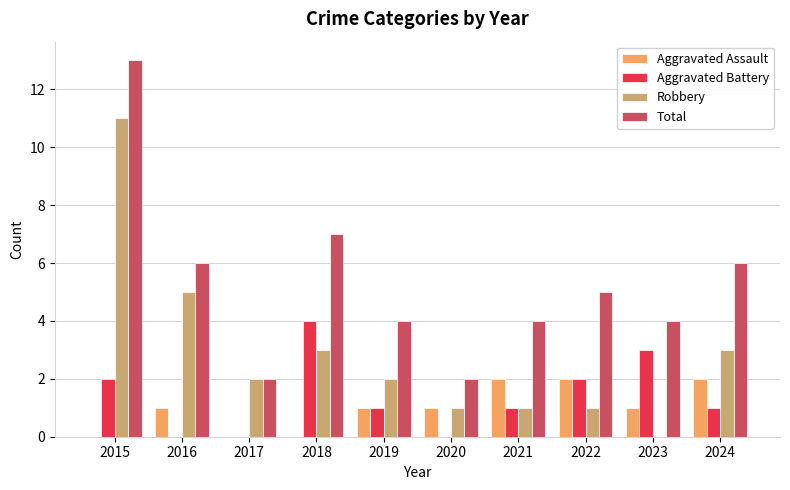

What is the average value of the Aggravated Assault series?

1